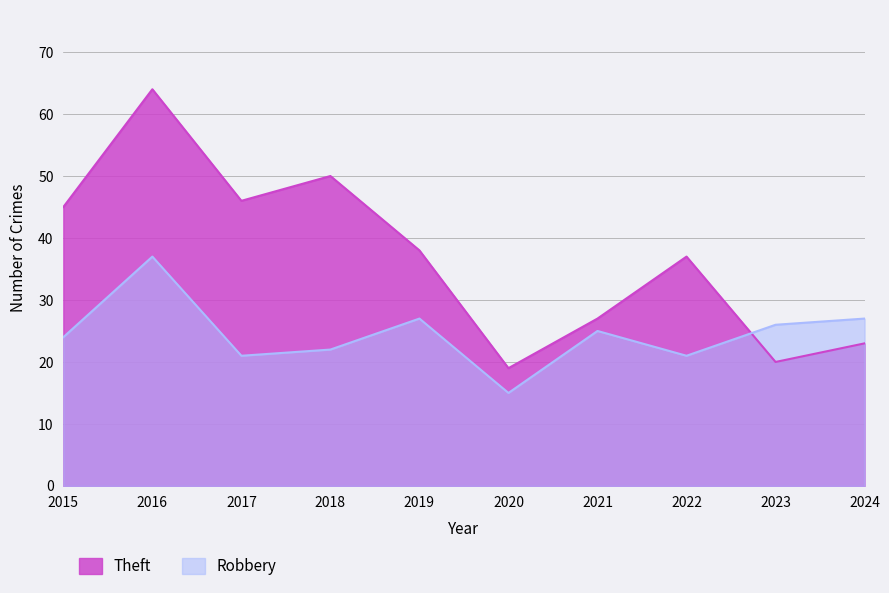

How many interior local valleys does the Theft series have?

3